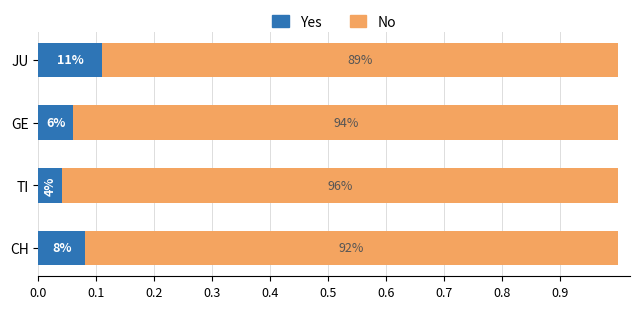

What are all the series names shown in the legend?

Yes, No